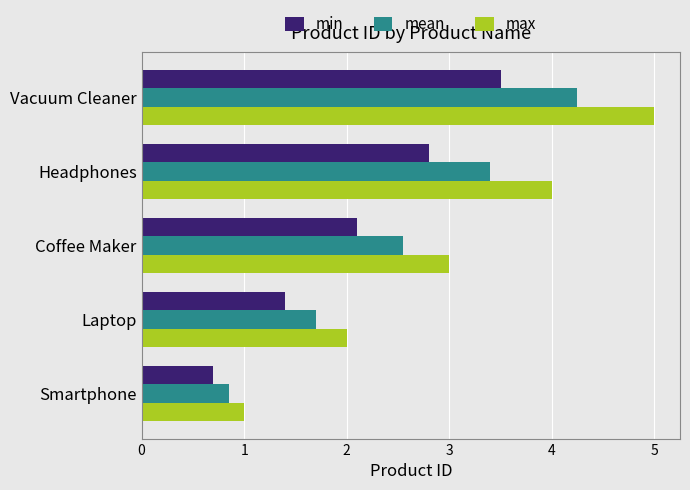

Which series has the widest spread of values?

max